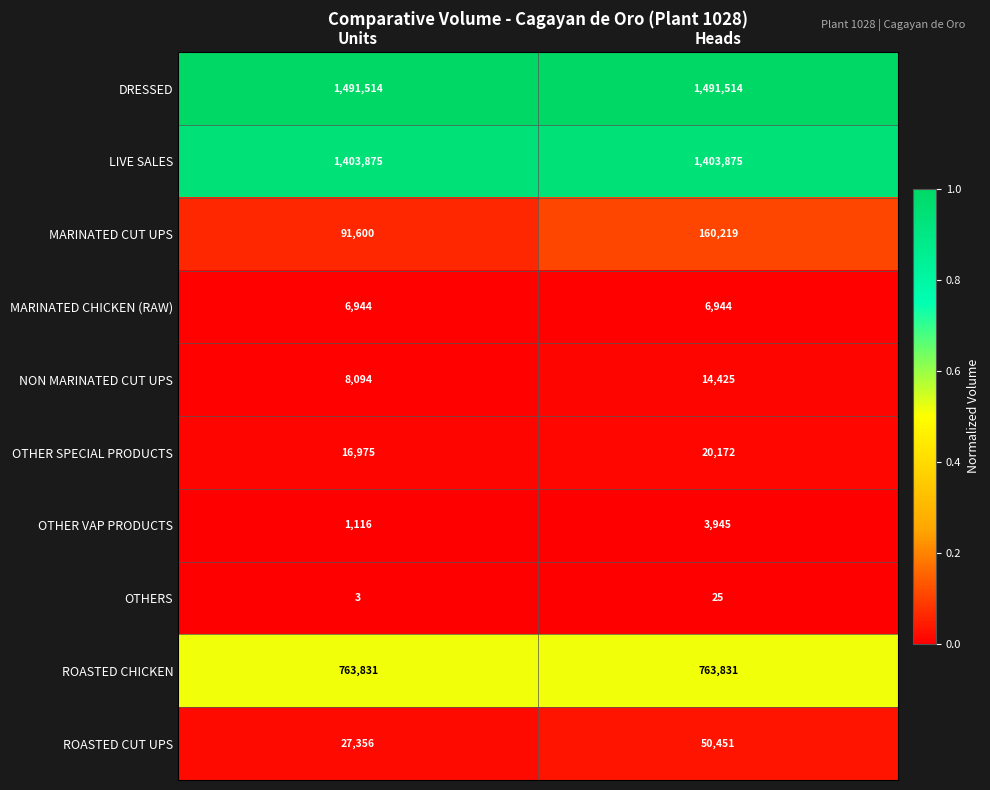

What is the greatest value displayed?

1491514